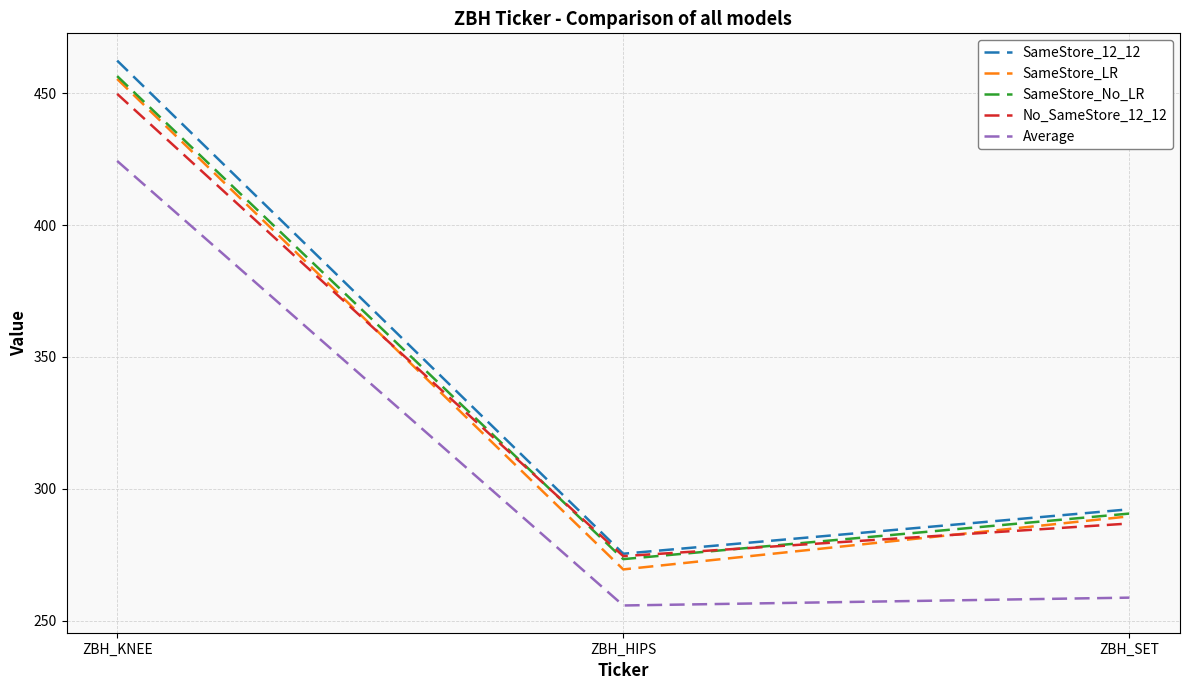

What are all the series names shown in the legend?

SameStore_12_12, SameStore_LR, SameStore_No_LR, No_SameStore_12_12, Average